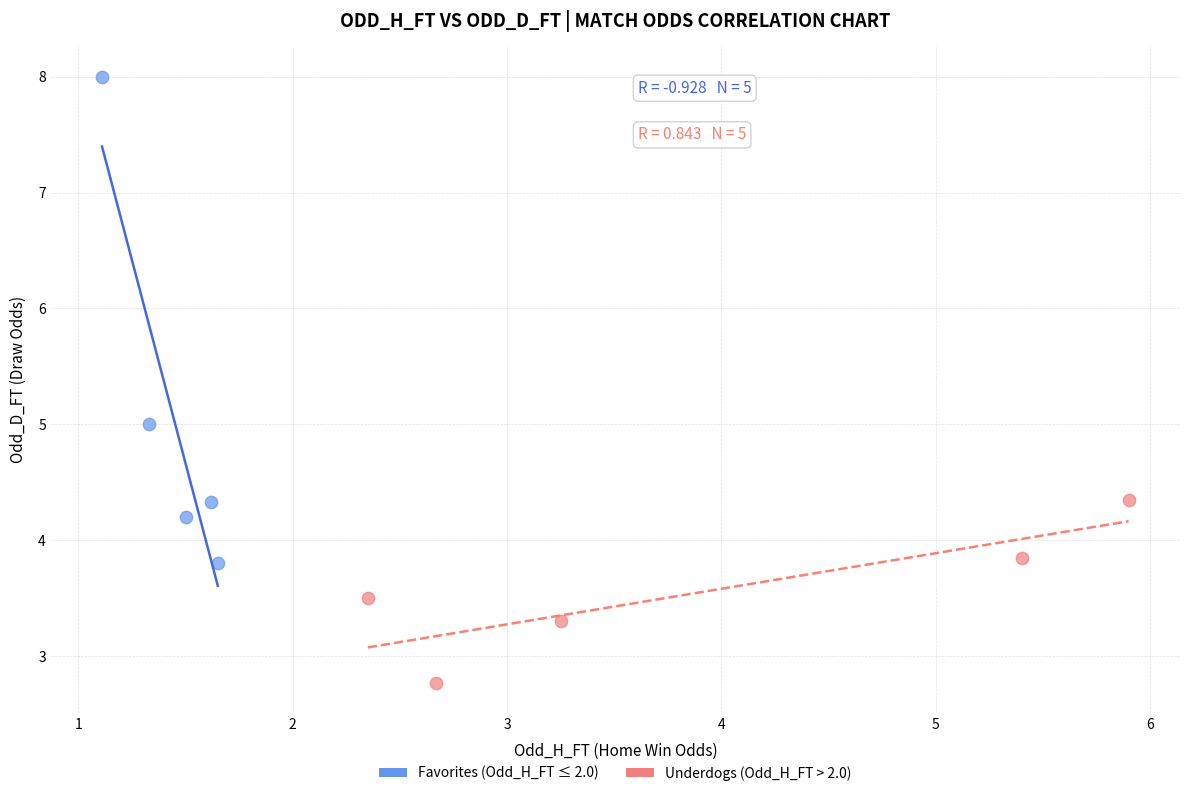

Which series contains the highest Y value?

Favorites (Odd_H_FT ≤ 2.0)